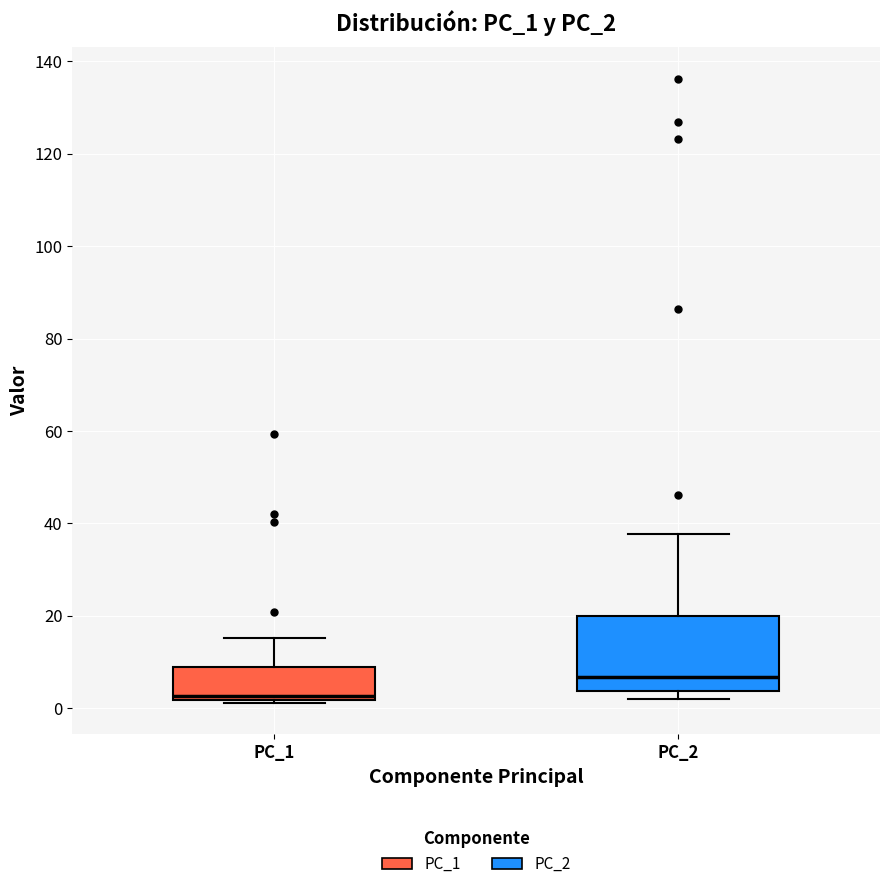

Reading left to right, transcribe this box plot: for each box, give where its median line is, the range the box spans, and where its two whiskers end, as read against the y-axis. The values are not printed on the chart, so give them approximately, as read against the axis.

PC_1: median 2 (just above the box's lower edge), box 2 to 8, whiskers 2 to 16
PC_2: median 6, box 4 to 20, whiskers 2 to 38